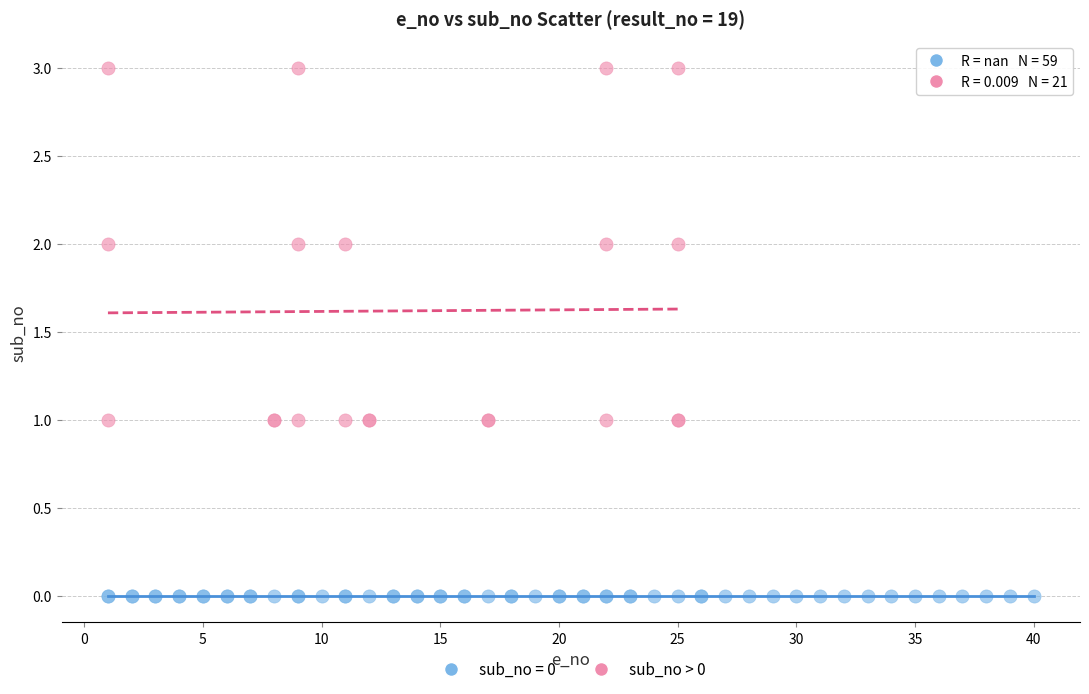

Which series contains the lowest Y value?

sub_no = 0